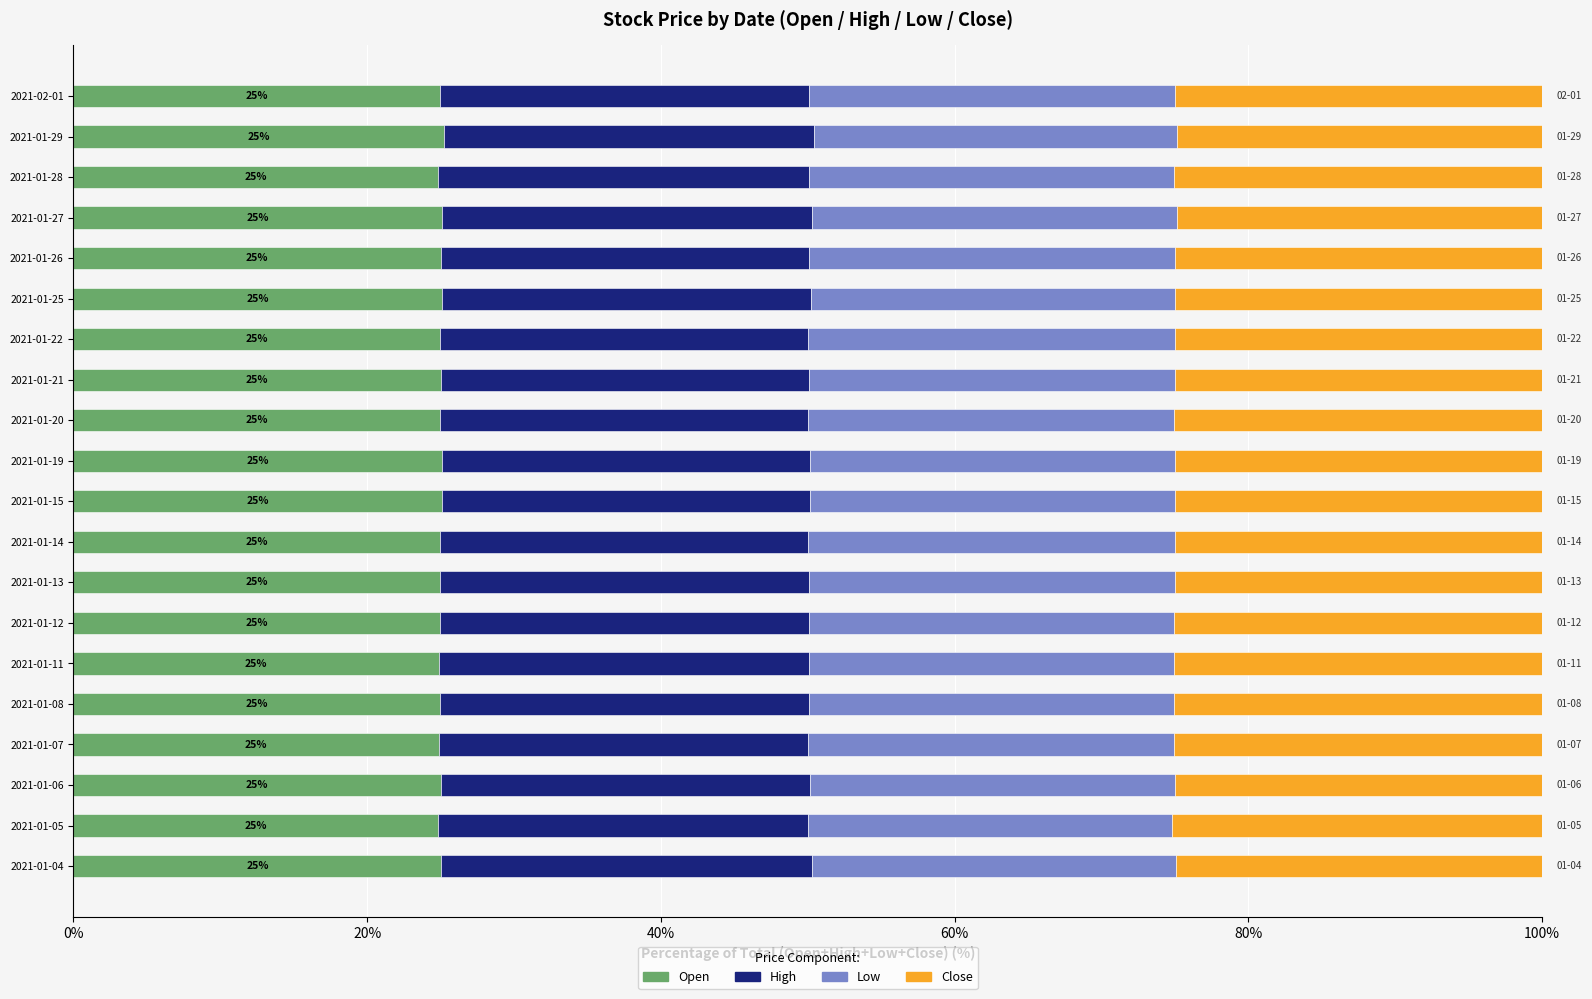

What is the average value of the Open series?

25.0